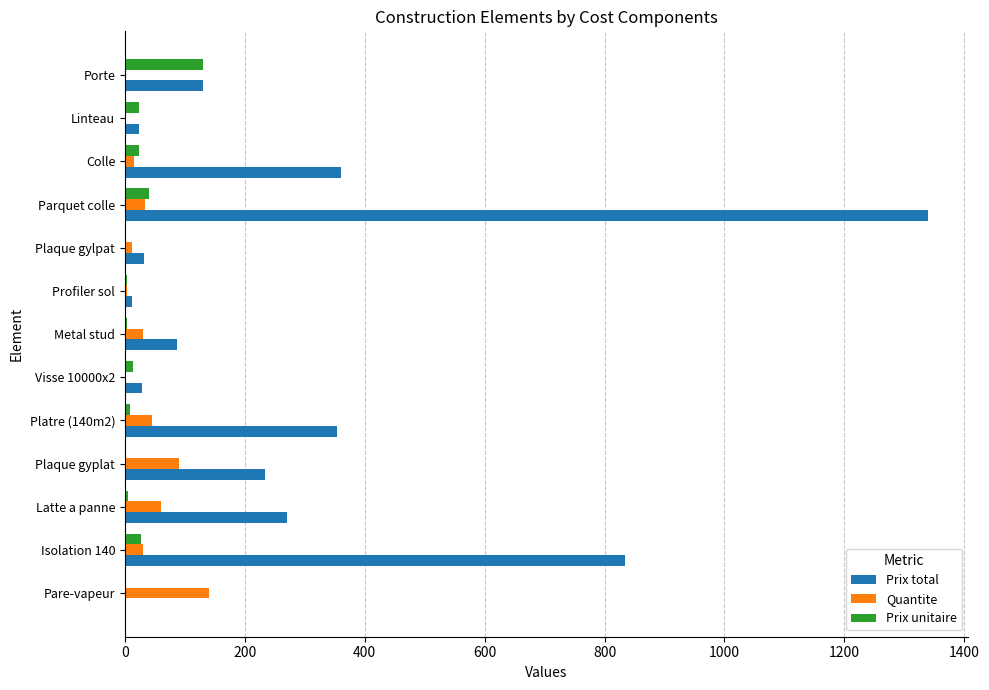

At which category does the chart reach its peak across all series?

Parquet colle